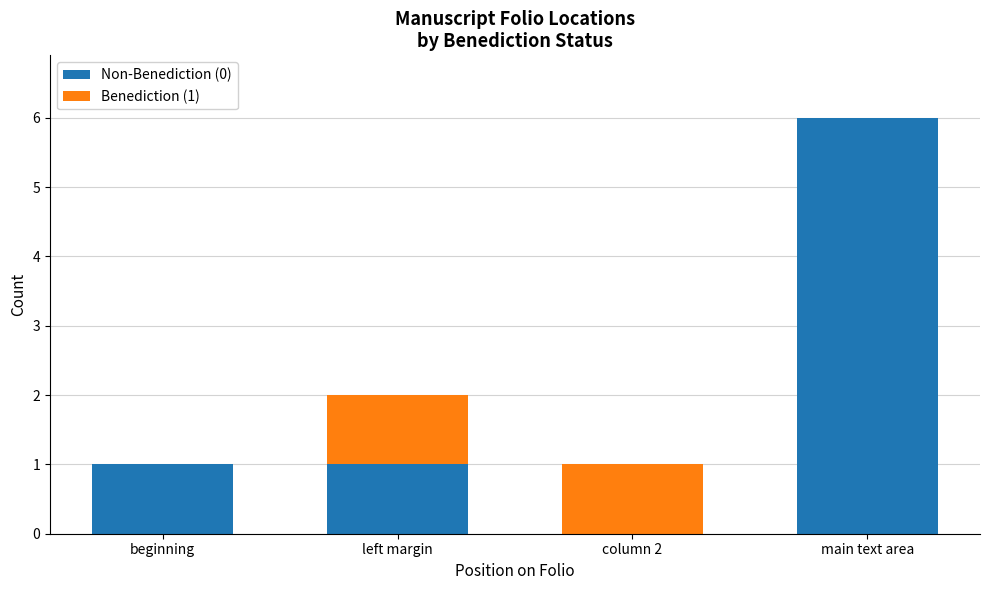

What is the total value across all series at main text area?

6